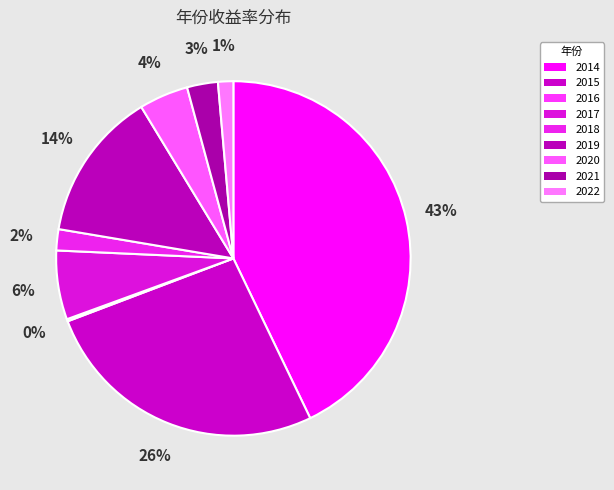

To the nearest percent, what percentage of the pie is 2022?

1%